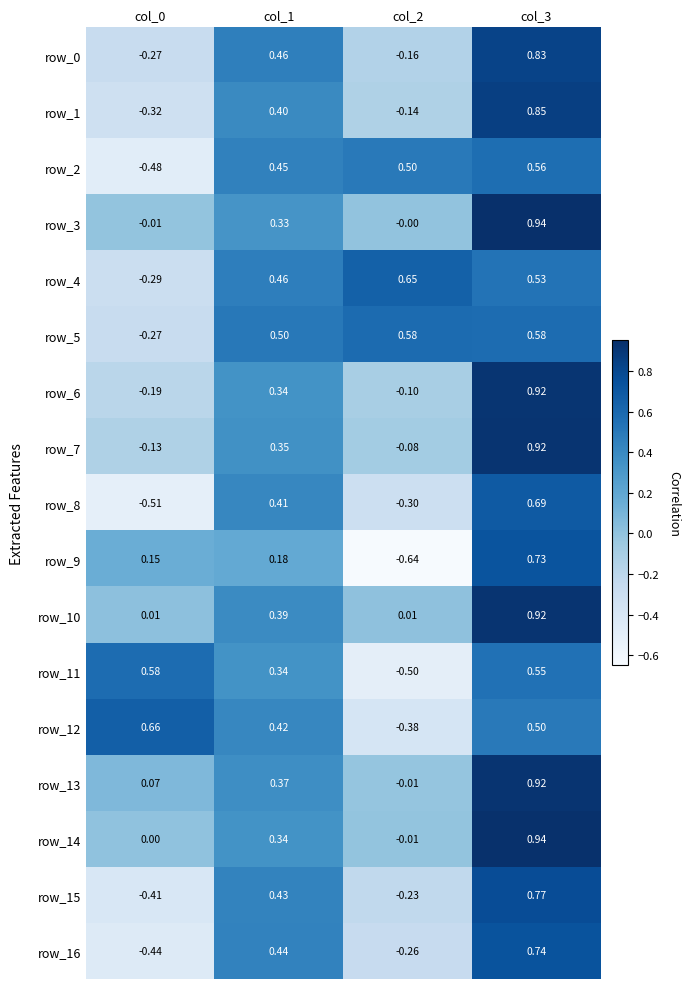

How many distinct data groups are displayed?

17